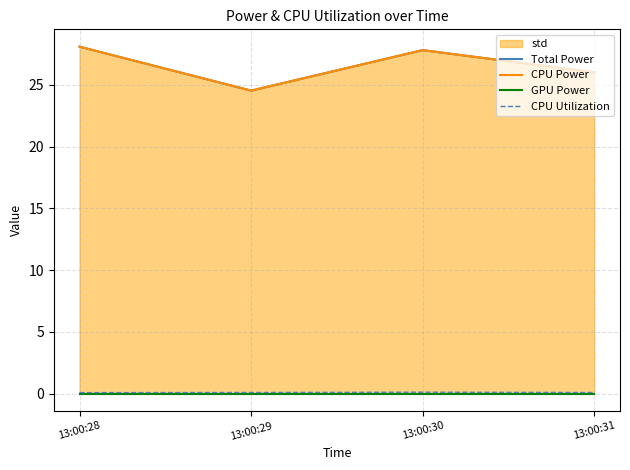

At which label does CPU Power reach its minimum?

13:00:29